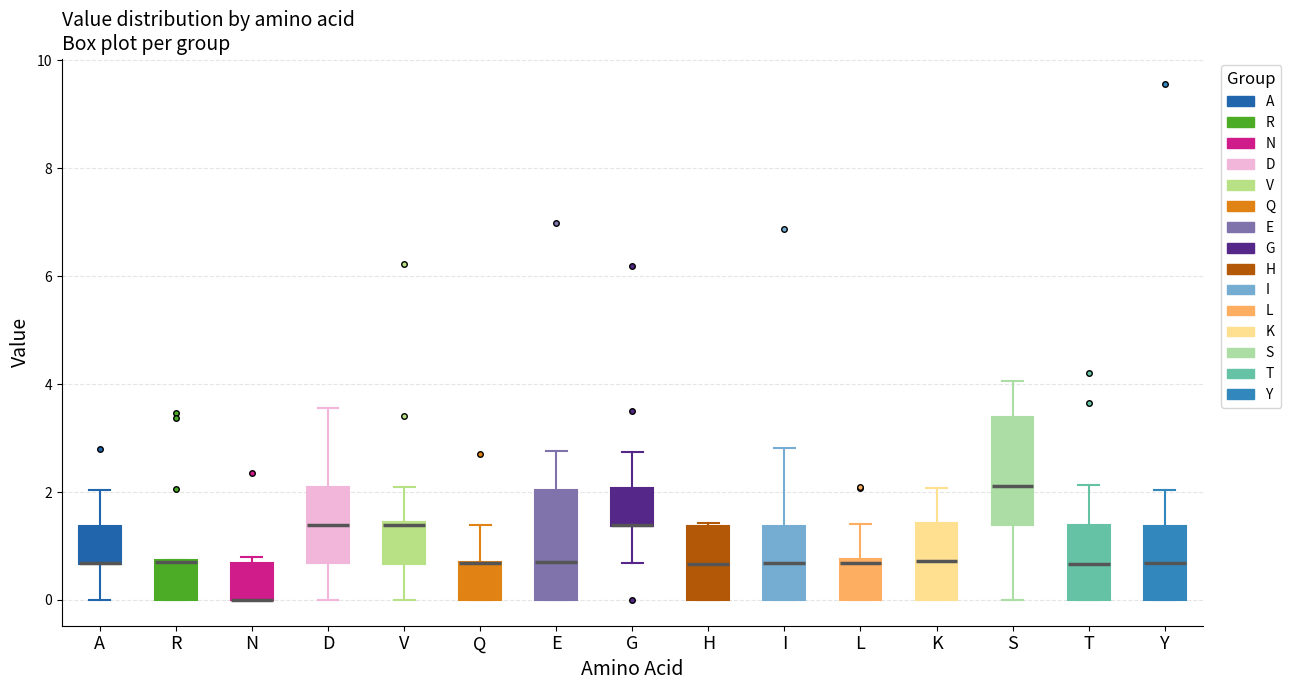

Reading left to right, transcribe this box plot: for each box, give where its median line is, the range the box spans, and where its two whiskers end, as read against the y-axis. The values are not printed on the chart, so give them approximately, as read against the axis.

A: median 0.6 (drawn on the box's lower edge), box 0.6 to 1.4, whiskers 0.0 to 2.0
R: median 0.6, box 0.0 to 0.8, whiskers 0.0 to 0.8
N: median 0.0 (drawn on the box's lower edge), box 0.0 to 0.6, whiskers 0.0 to 0.8
D: median 1.4, box 0.6 to 2.0, whiskers 0.0 to 3.6
V: median 1.4, box 0.6 to 1.4, whiskers 0.0 to 2.0
Q: median 0.6 (drawn on the box's upper edge), box 0.0 to 0.6, whiskers 0.0 to 1.4
E: median 0.8, box 0.0 to 2.0, whiskers 0.0 to 2.8
G: median 1.4 (drawn on the box's lower edge), box 1.4 to 2.0, whiskers 0.6 to 2.8
H: median 0.6, box 0.0 to 1.4, whiskers 0.0 to 1.4
I: median 0.6, box 0.0 to 1.4, whiskers 0.0 to 2.8
L: median 0.6, box 0.0 to 0.8, whiskers 0.0 to 1.4
K: median 0.8, box 0.0 to 1.4, whiskers 0.0 to 2.0
S: median 2.2, box 1.4 to 3.4, whiskers 0.0 to 4.0
T: median 0.6, box 0.0 to 1.4, whiskers 0.0 to 2.2
Y: median 0.6, box 0.0 to 1.4, whiskers 0.0 to 2.0